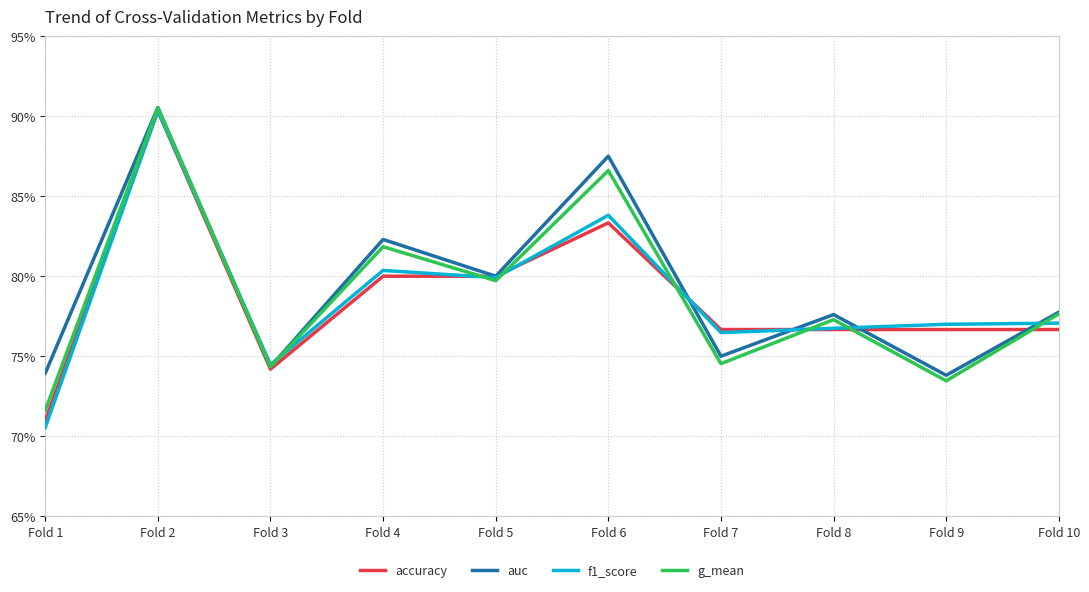

In auc, how many points are higher than both neighbors (excluding endpoints)?

4